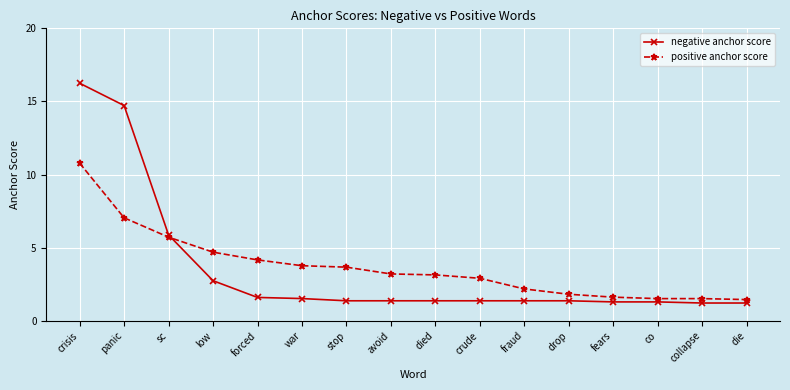

What is the difference between the maximum and minimum values in the positive anchor score series?

9.3